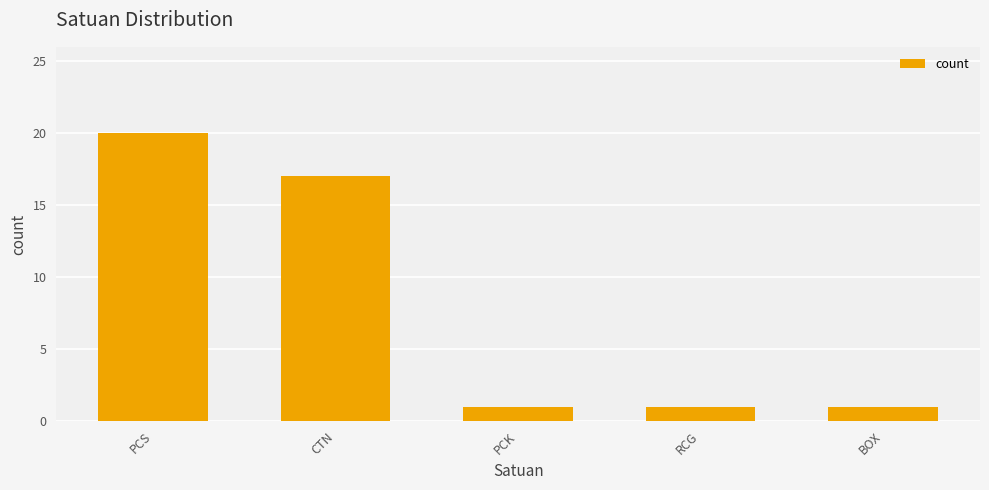

Are the bars horizontal?

No